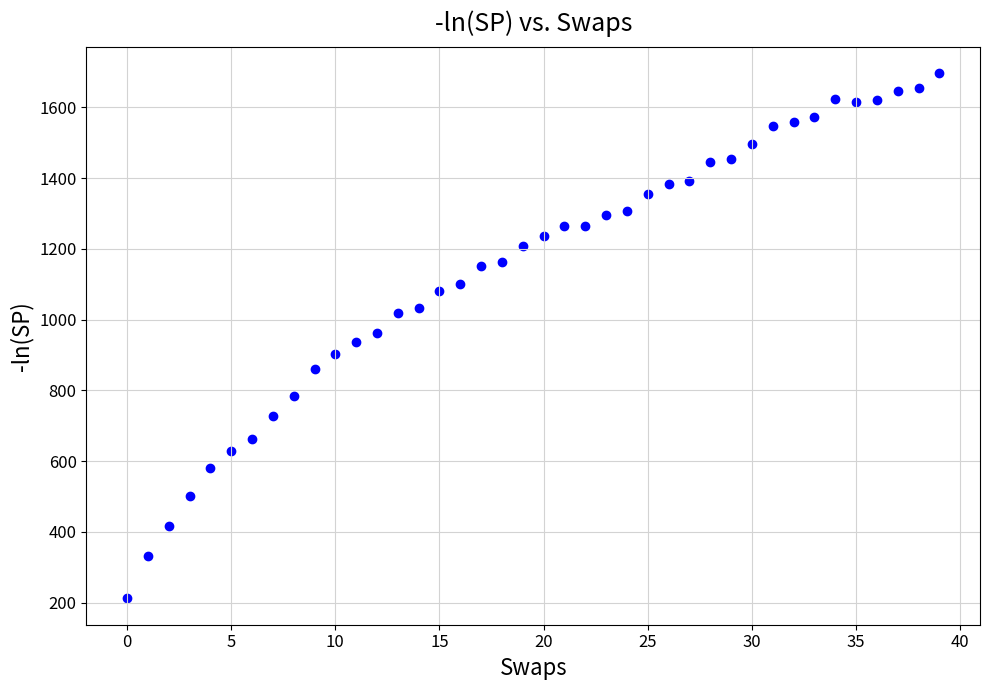

What is the range of Y values (max minus min)?

1484